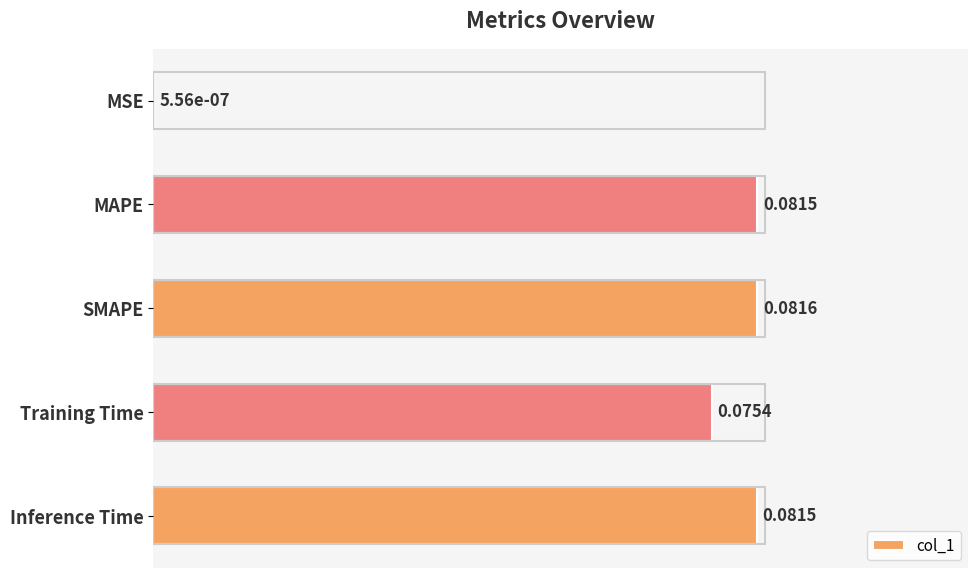

Are the bars horizontal?

Yes